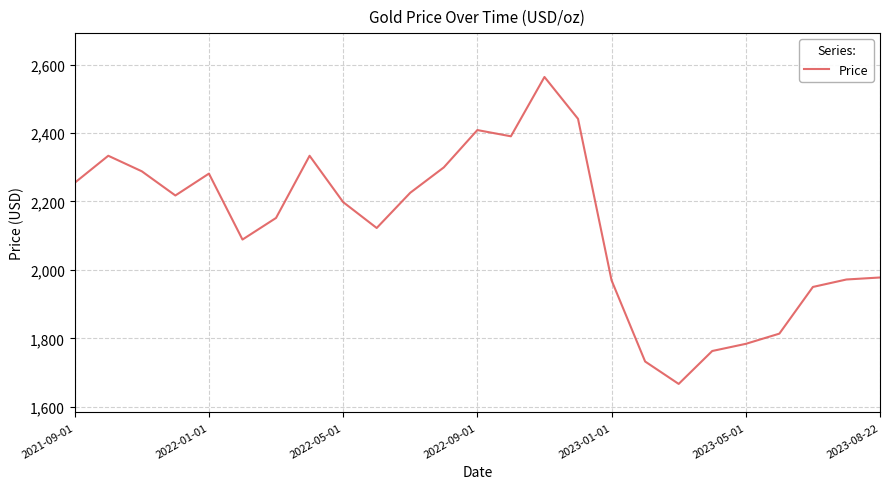

What is the maximum value shown in the chart?

2563.7